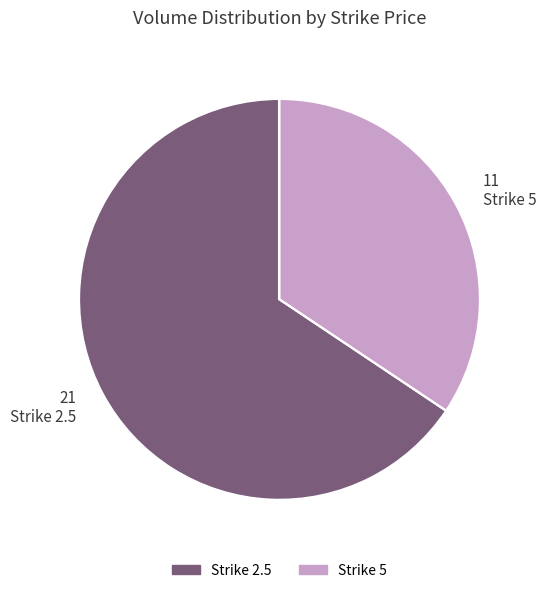

Is there any slice that represents more than half of the pie?

Yes